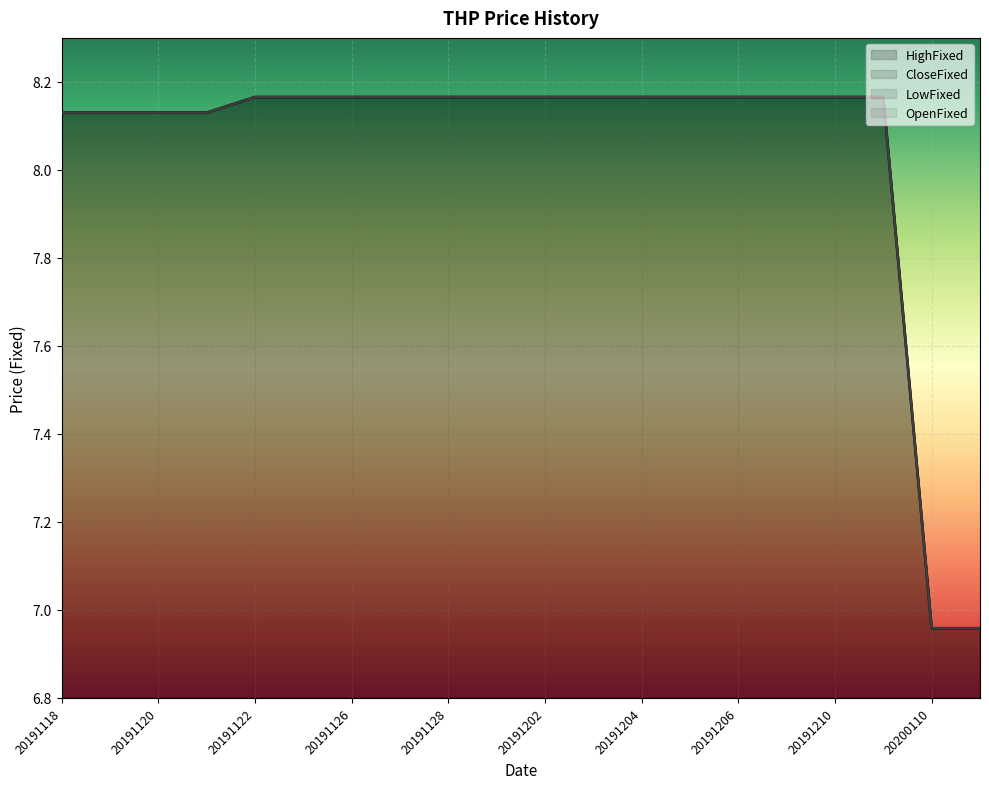

Between 20191122 and 20191206, which series saw the biggest shift?

HighFixed